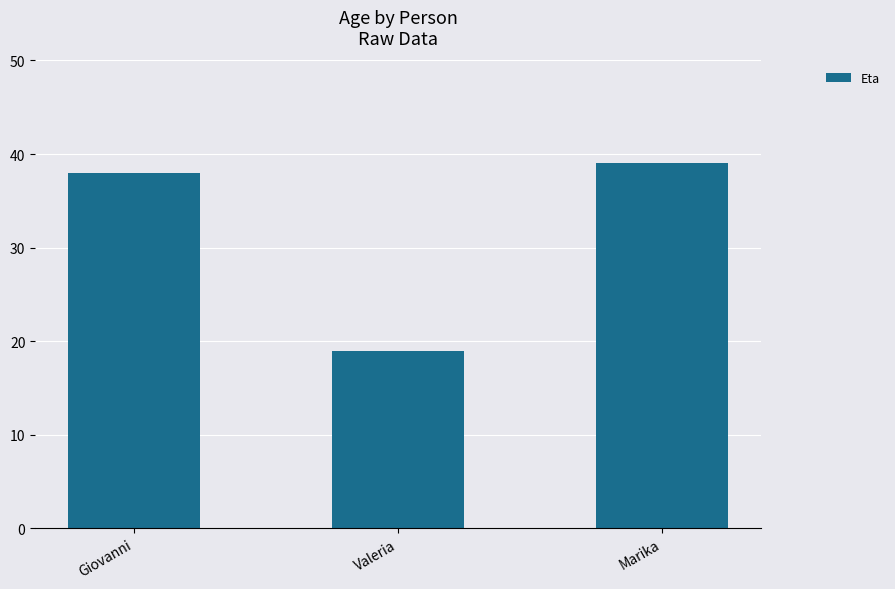

Where is the data nearest to the value 29?

Giovanni